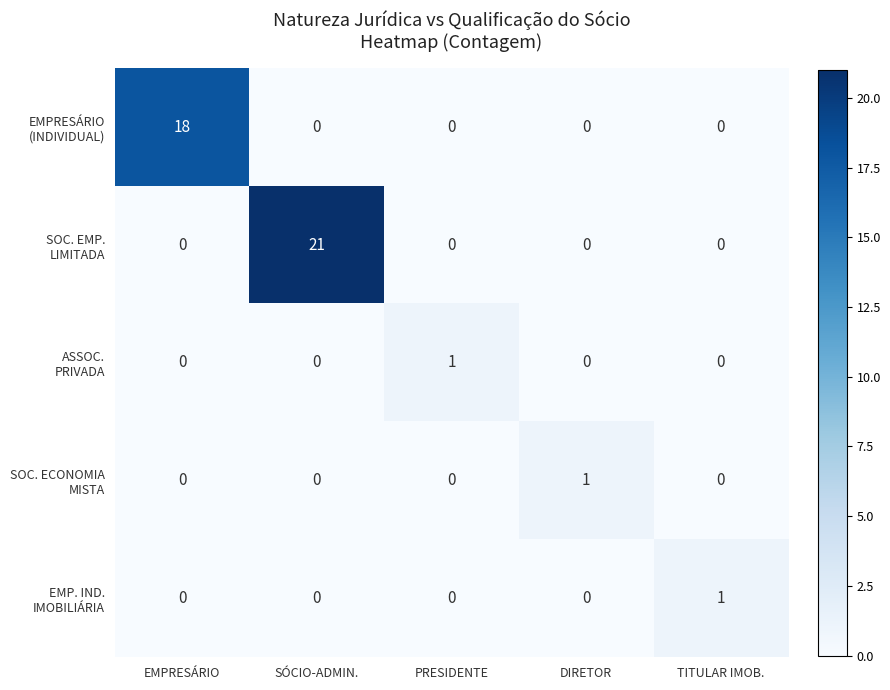

What is the total value across all series at EMPRESÁRIO?

18